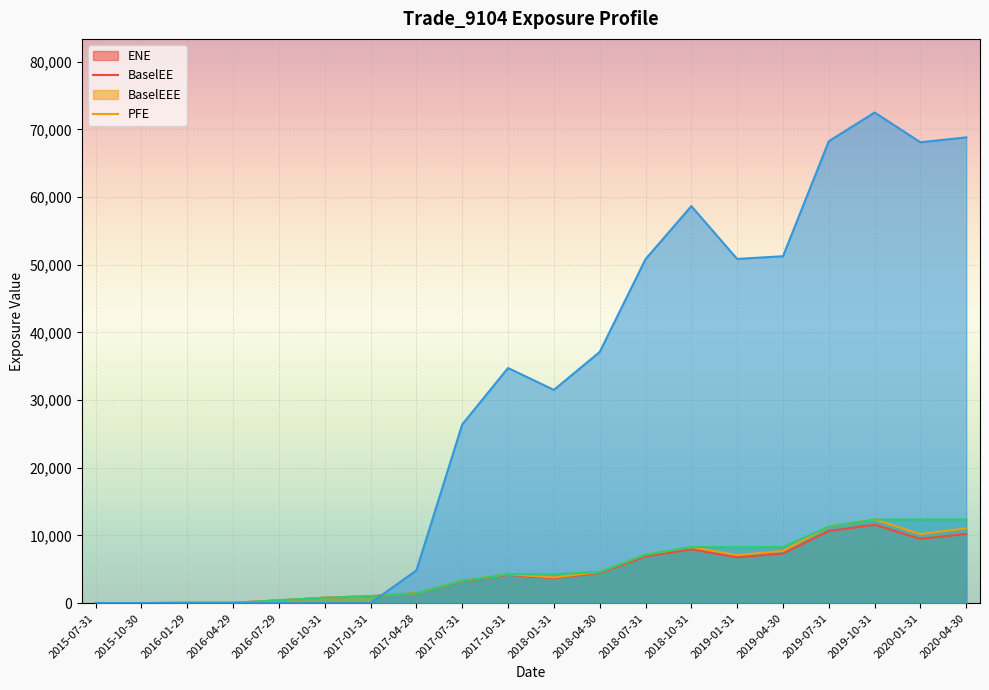

What is the sum of all ENE values?

90104.0